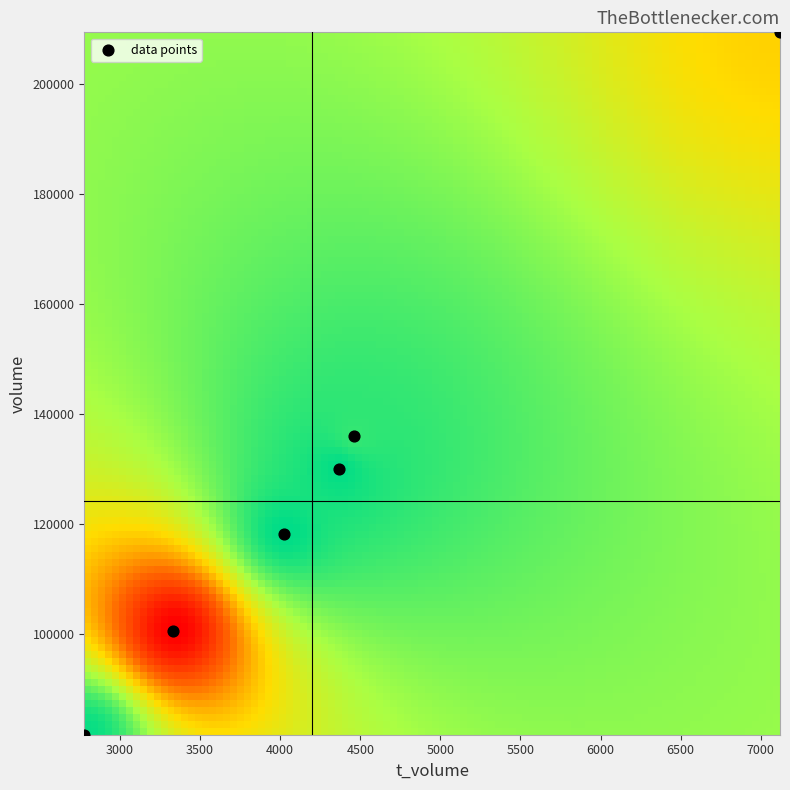

What Y value in the scatter plot is closest to 145578?

136032